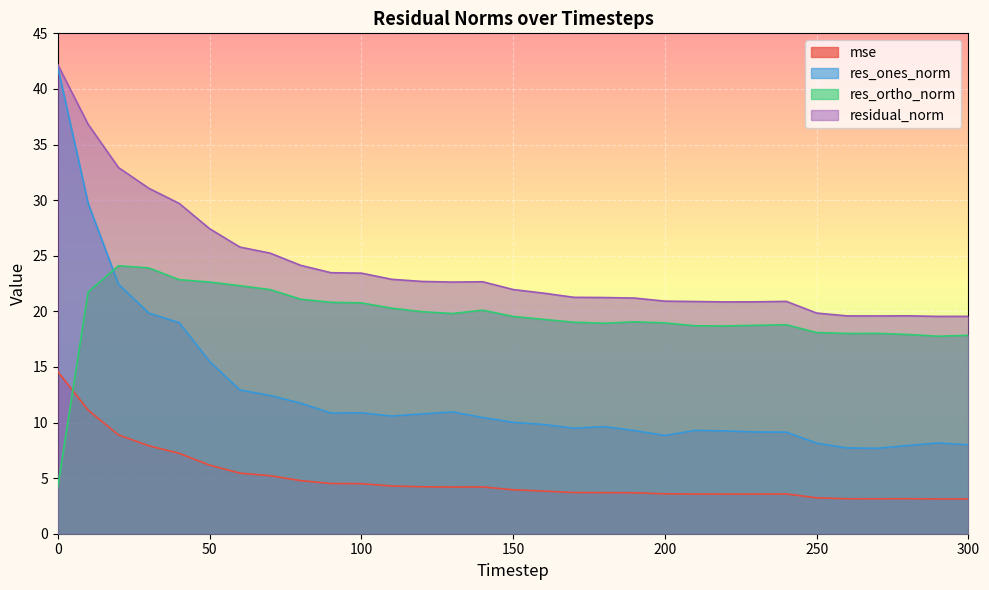

Which series has the widest spread of values?

res_ones_norm